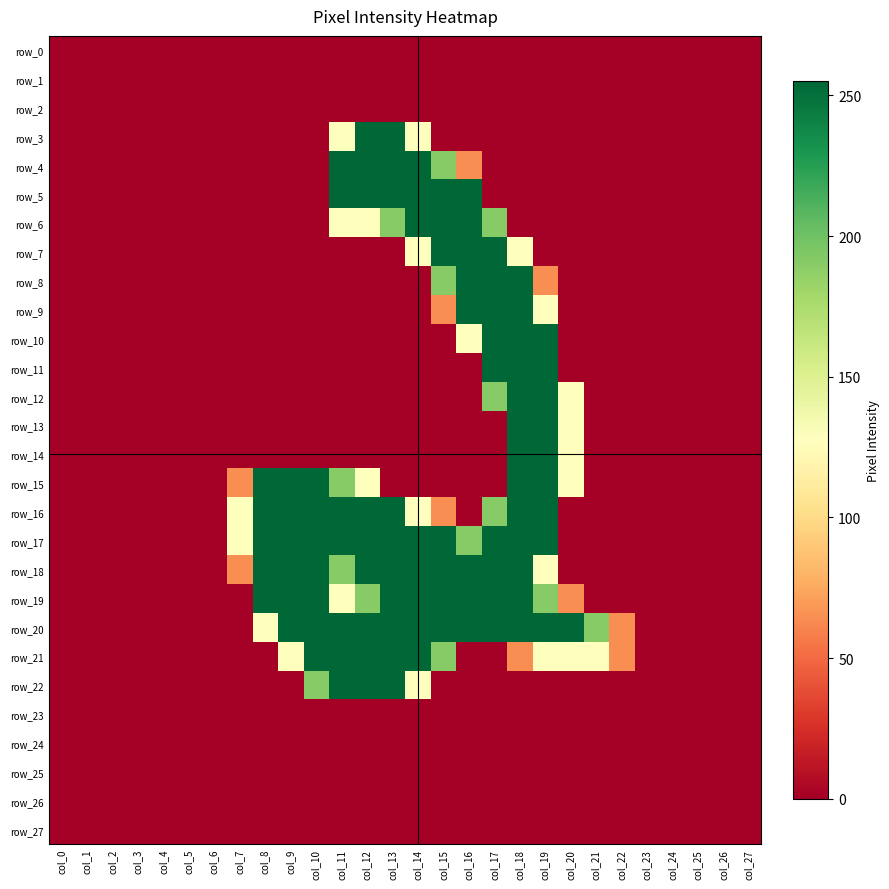

How many series are shown in this chart?

28